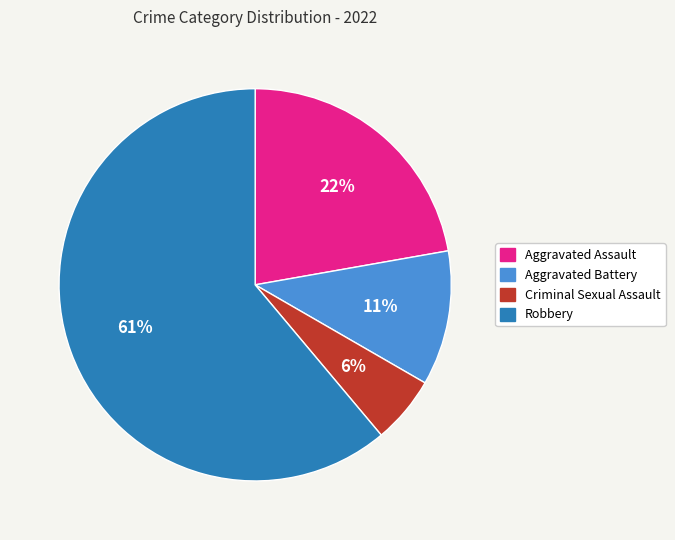

Do Criminal Sexual Assault and Aggravated Assault together represent more than half of the pie?

No